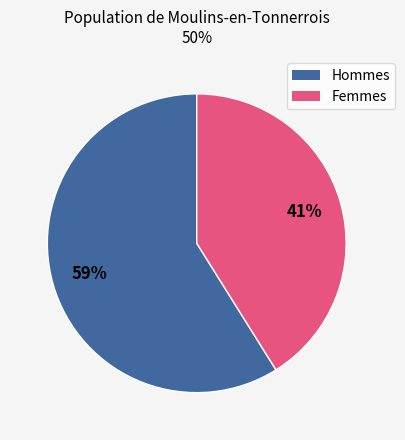

To the nearest percent, what is the average slice percentage?

50%